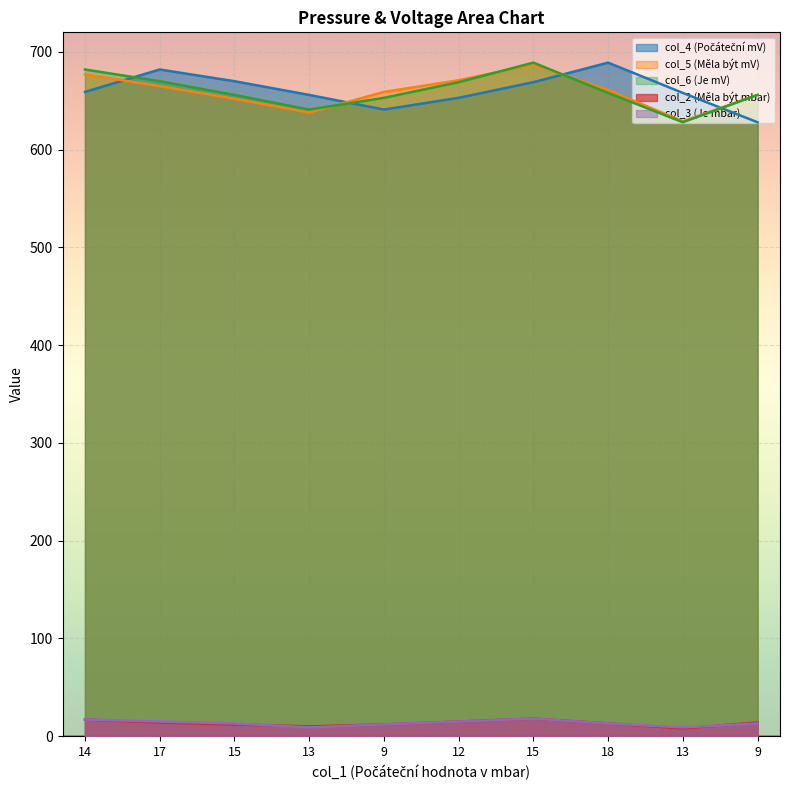

How many data points in col_4 (Počáteční mV) are less than 659?

5